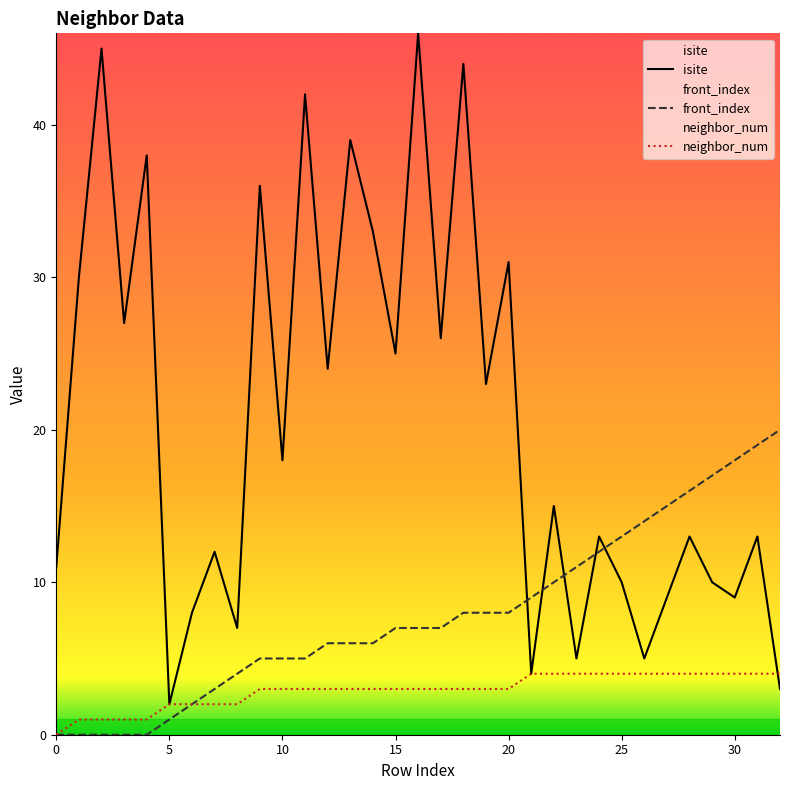

What is the approximate value of isite at 8?

7